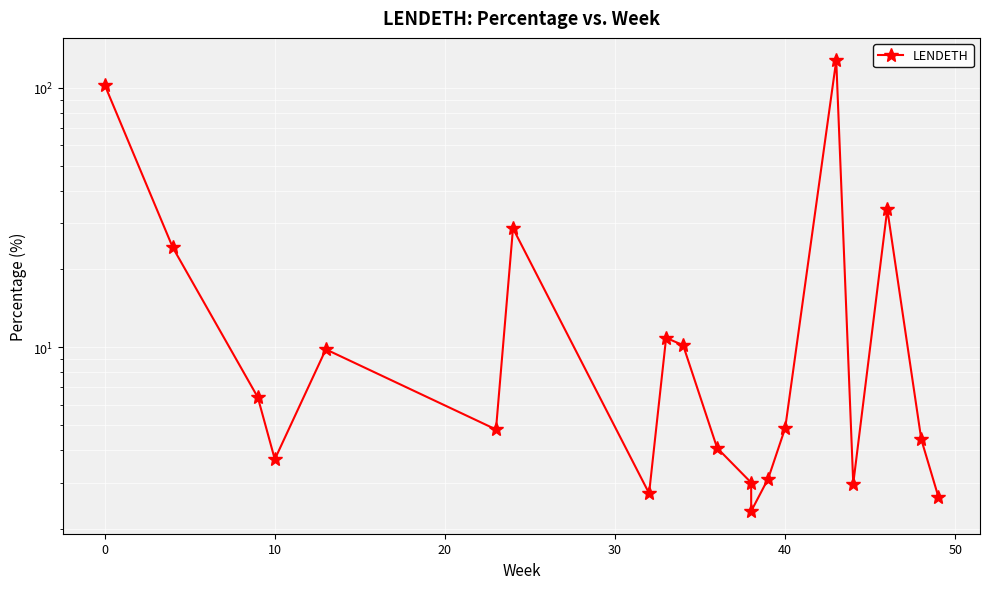

What is the sum of all values?

392.9